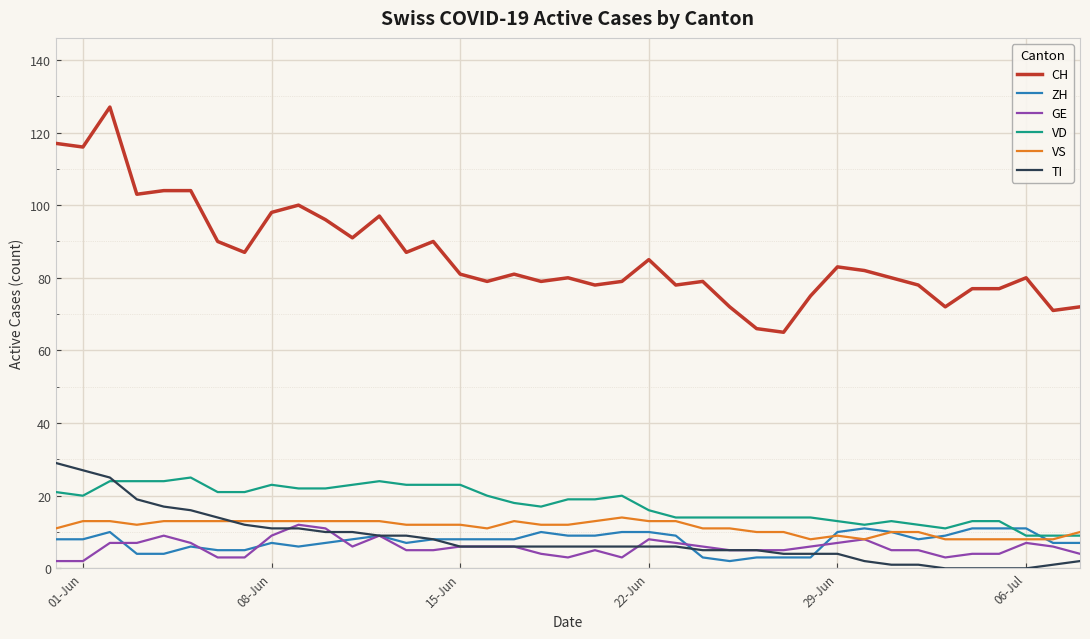

Does the chart display data point markers on the line(s)?

No